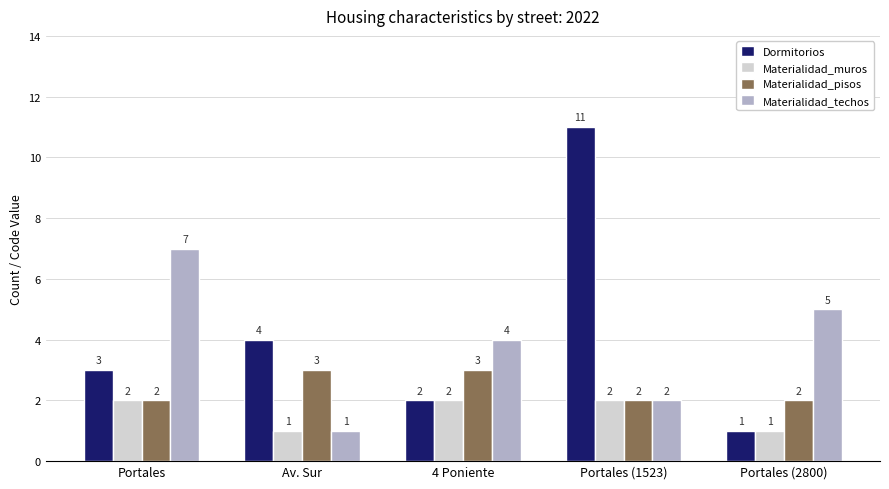

The value of Dormitorios at Portales (1523) is 11. True or false?

True